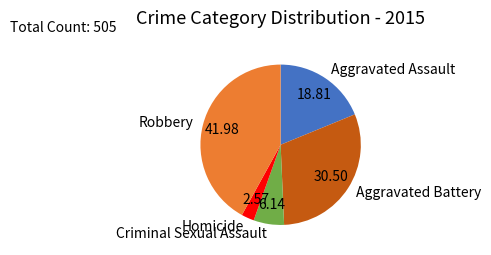

Is Aggravated Assault the majority of the pie?

No